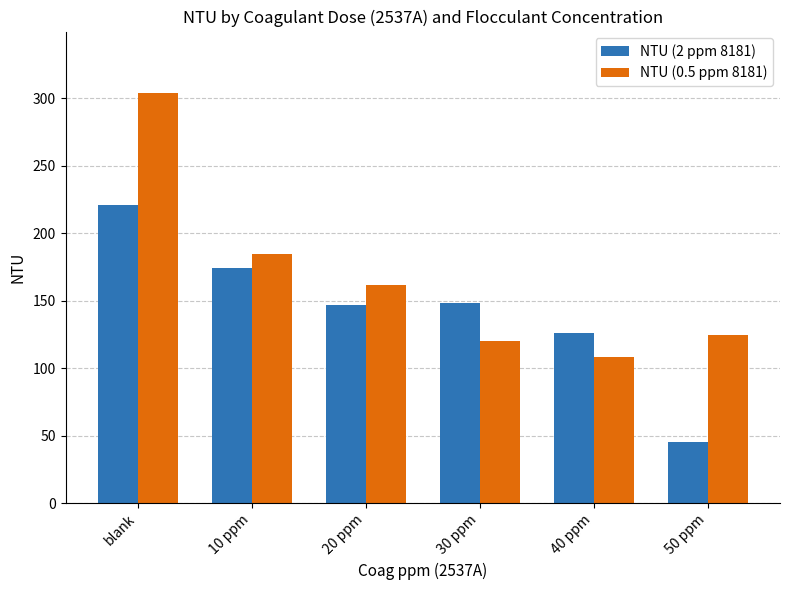

How many groups of bars are there?

6